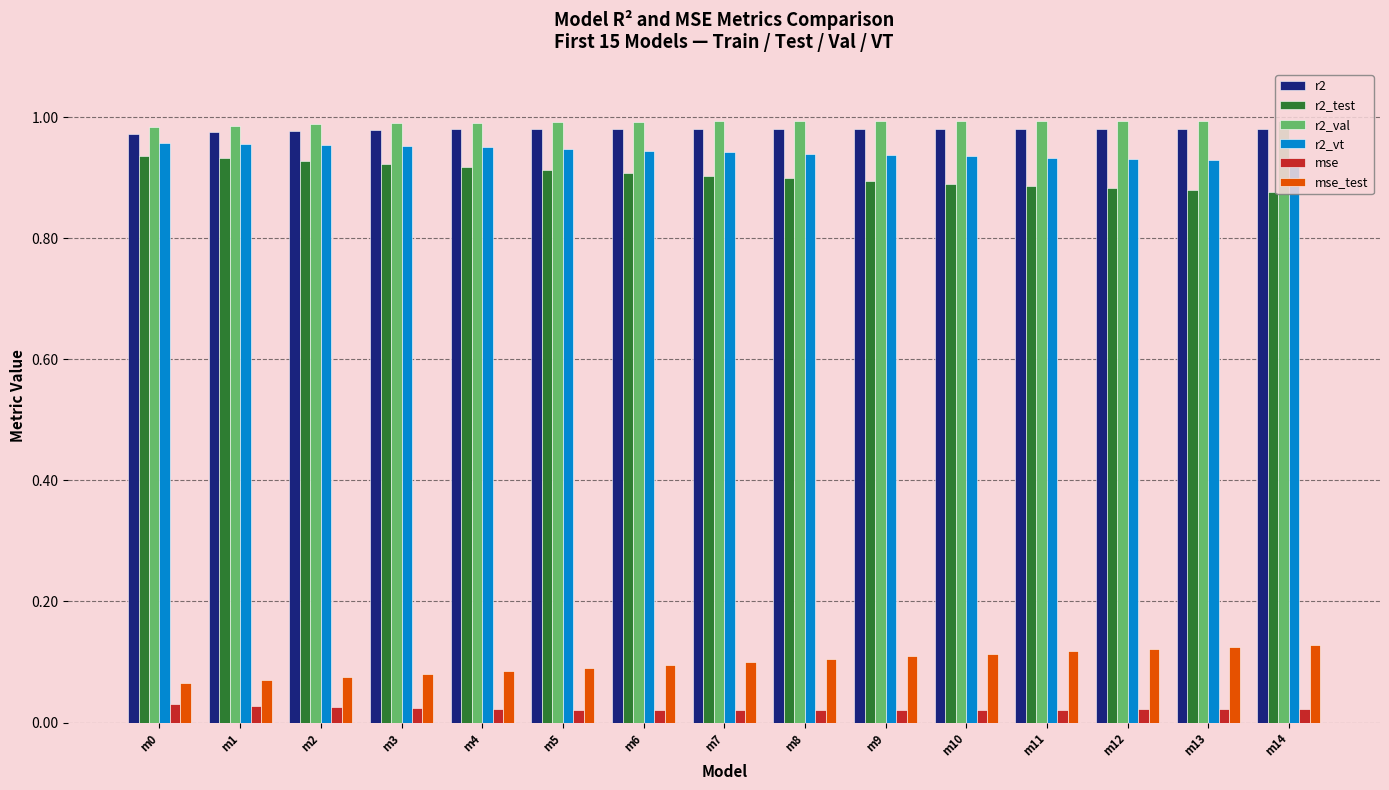

The value of mse_test at m8 is 0.1. True or false?

True